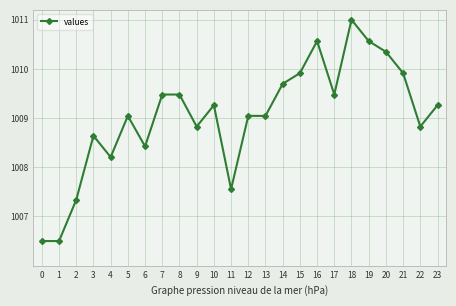

Is it true that the value at 18 is 1011.0?

True